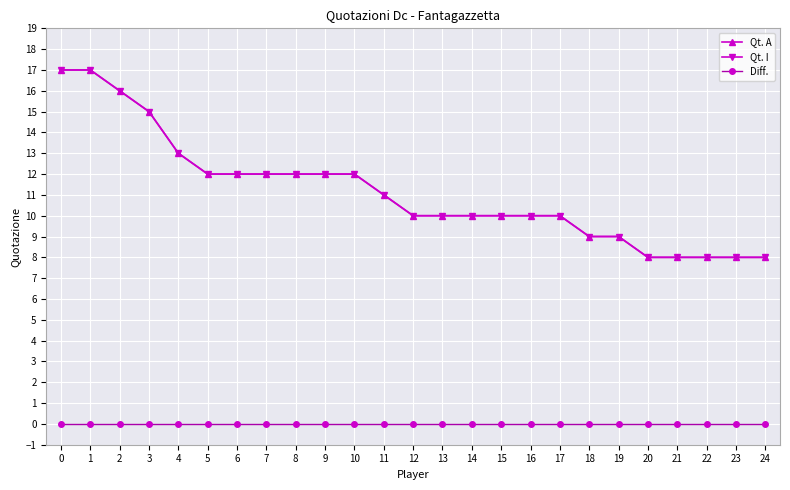

Is this an area chart (filled region under the line)?

No